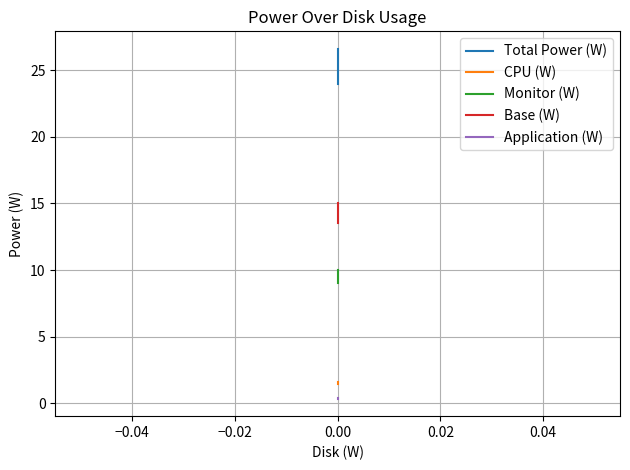

List the series in order of their peak value, highest first.

Total Power (W), Base (W), Monitor (W), CPU (W), Application (W)